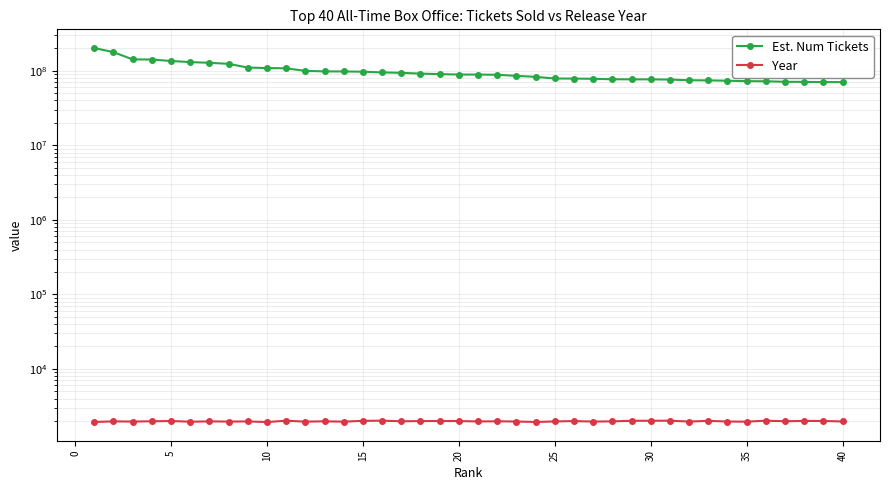

True or false: Year and Est. Num Tickets cross at least once.

False